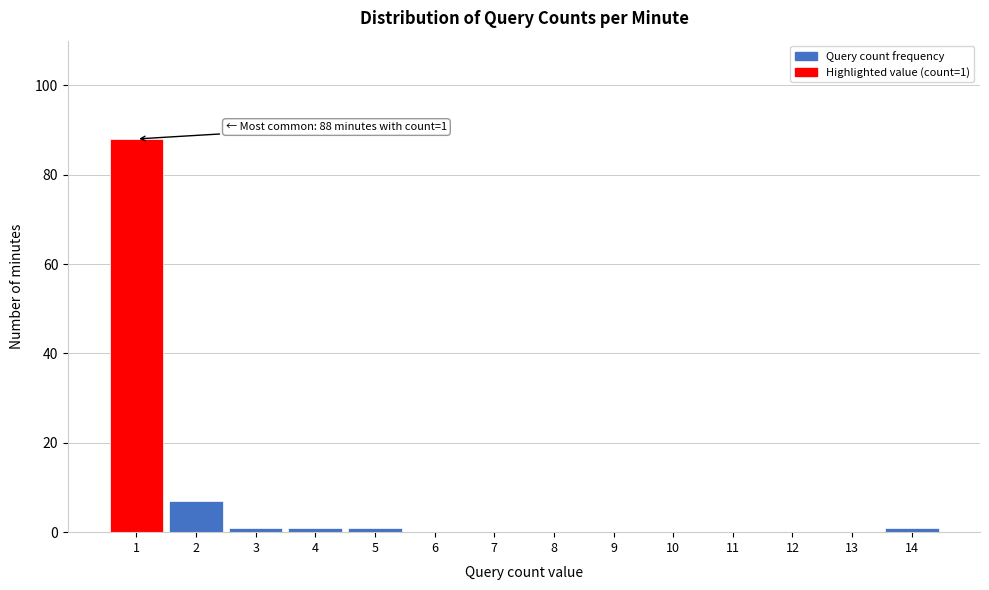

Reading left to right, extract all data points from this chart.

1=88	2=7	3=1	4=1	5=1	6=0	7=0	8=0	9=0	10=0	11=0	12=0	13=0	14=1